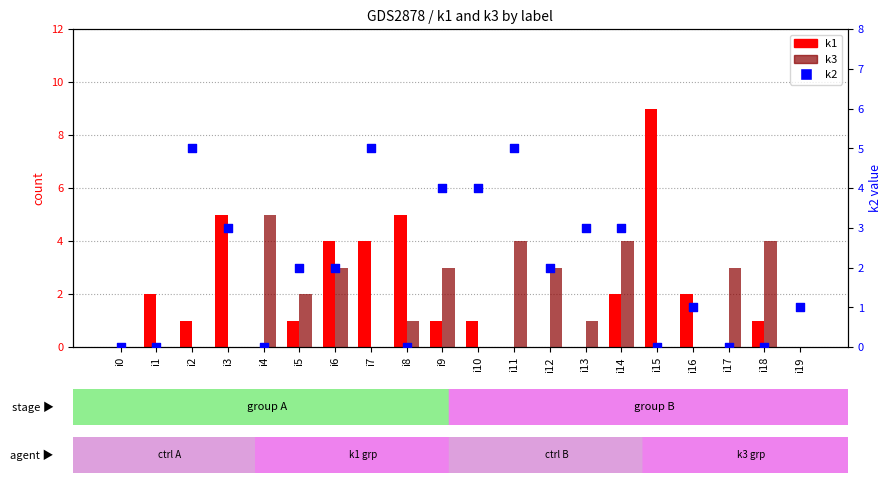

At how many categories does at least one series exceed 2?

15